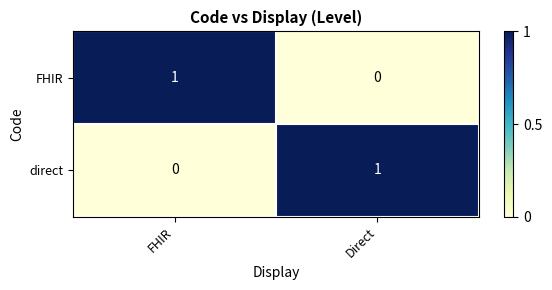

At FHIR, list the series in order from largest to smallest.

FHIR, direct